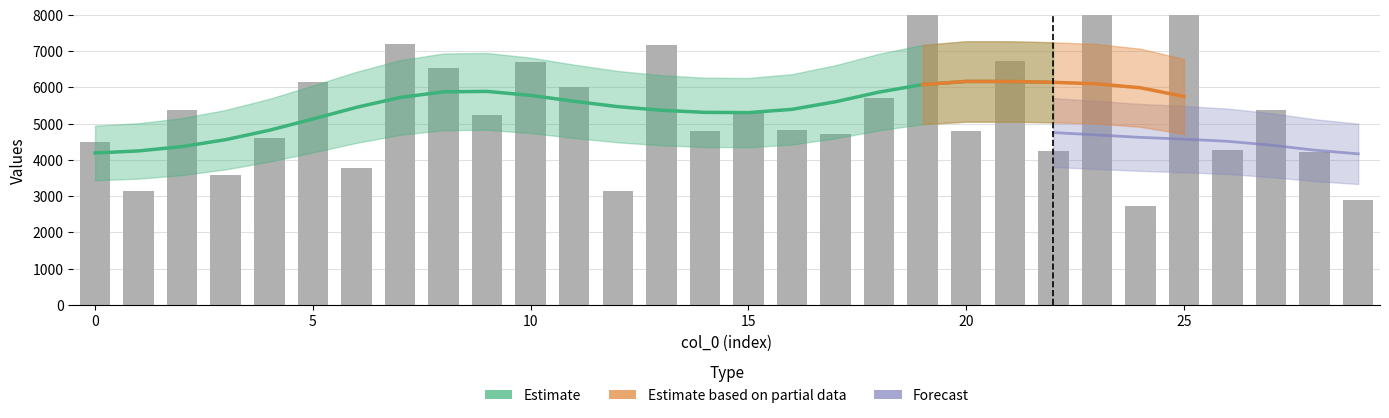

What is the value of the 15th bar from the left?

4804